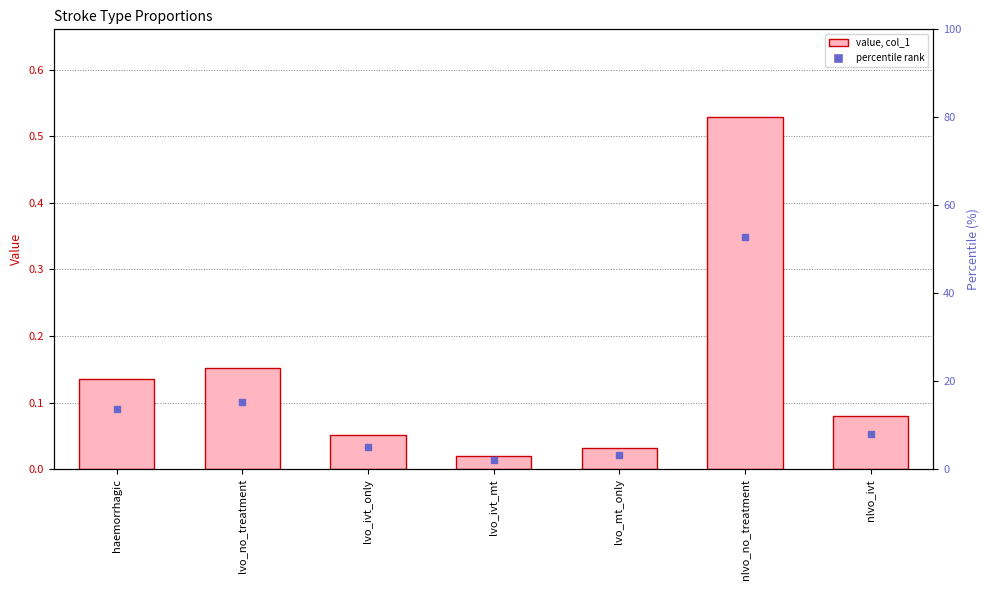

What is the total value across all series at lvo_mt_only?

3.3